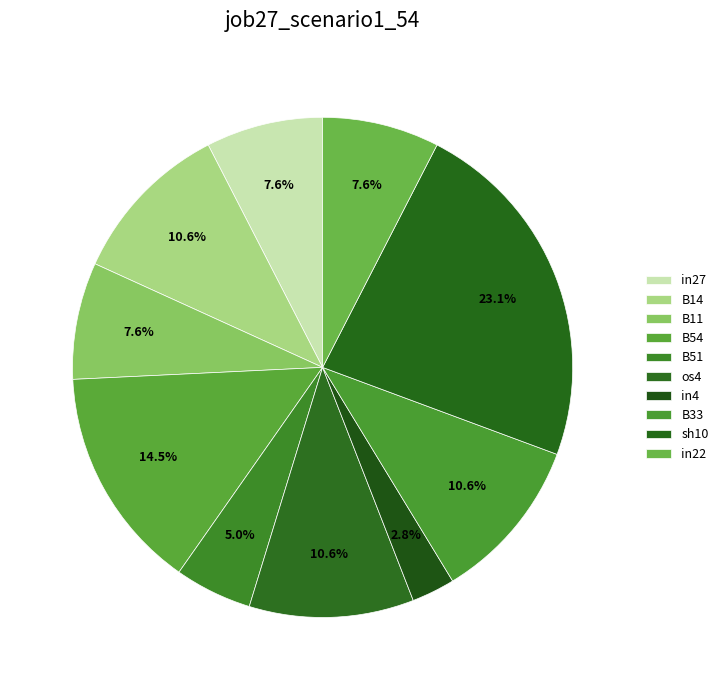

Is there a majority slice in this chart?

No